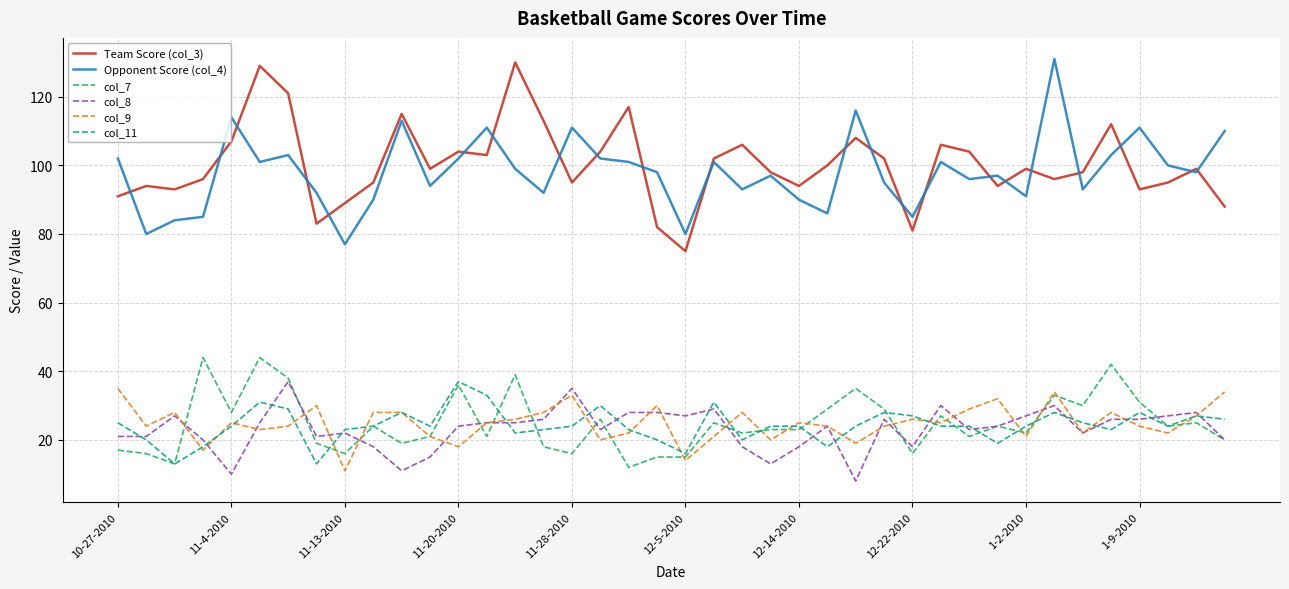

True or false: col_11 and Team Score (col_3) intersect in this chart.

False